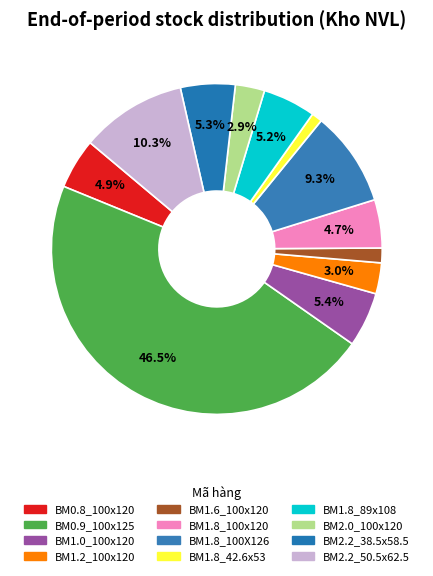

What percentage is the BM1.8_100X126 slice, to the nearest percent?

9%